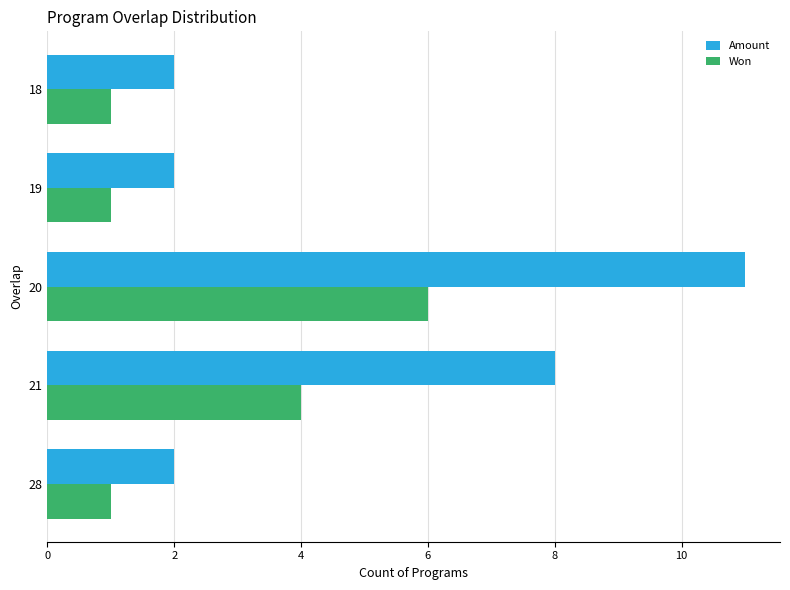

Which category has the highest value in the Amount series?

20